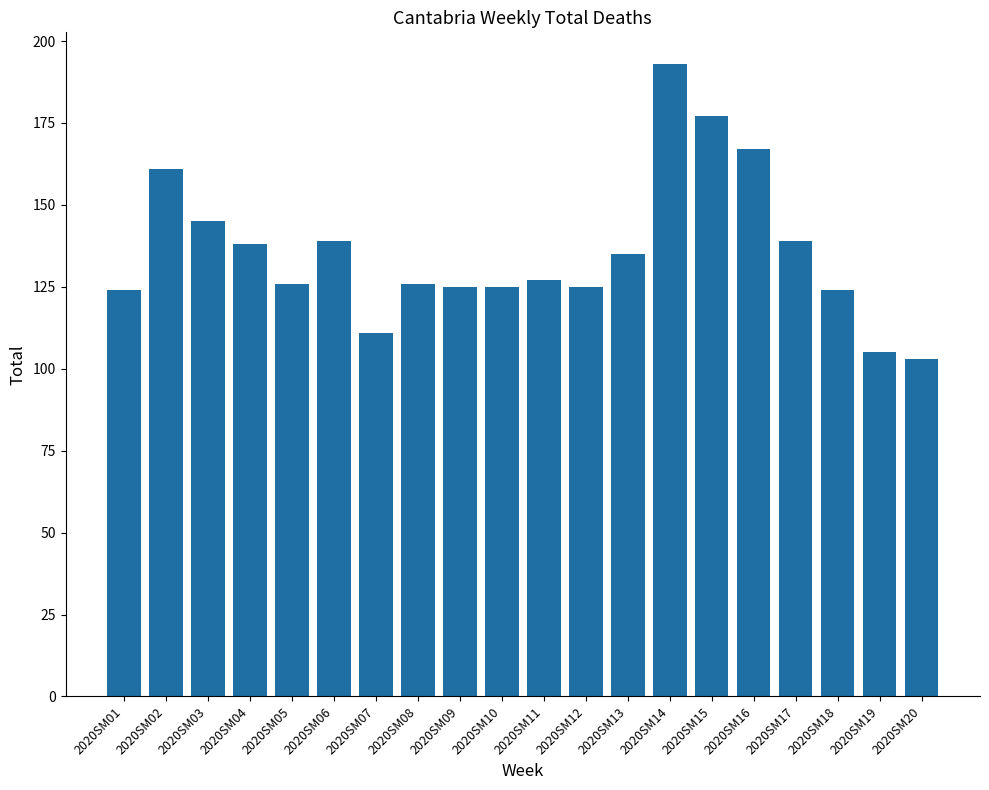

How many values are below 127?

10